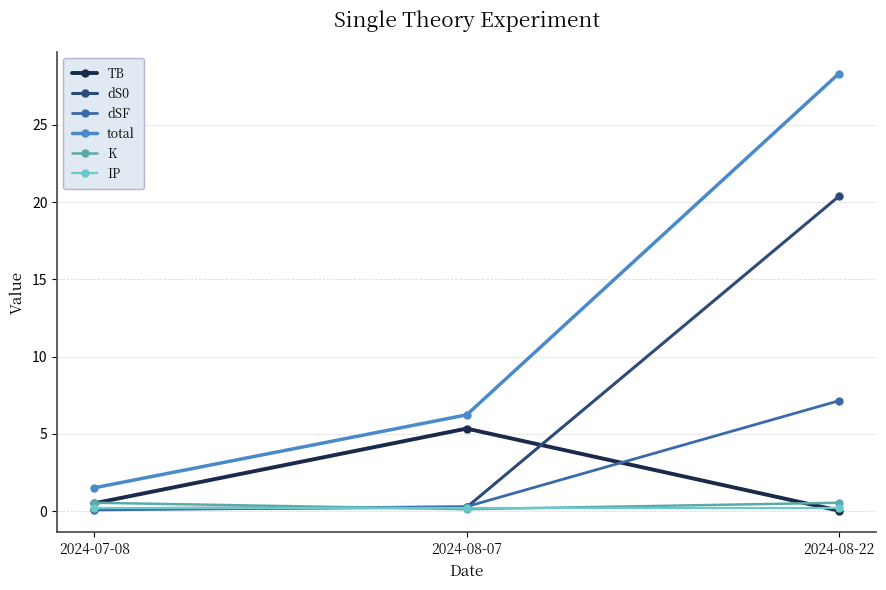

What is the greatest value displayed?

28.3